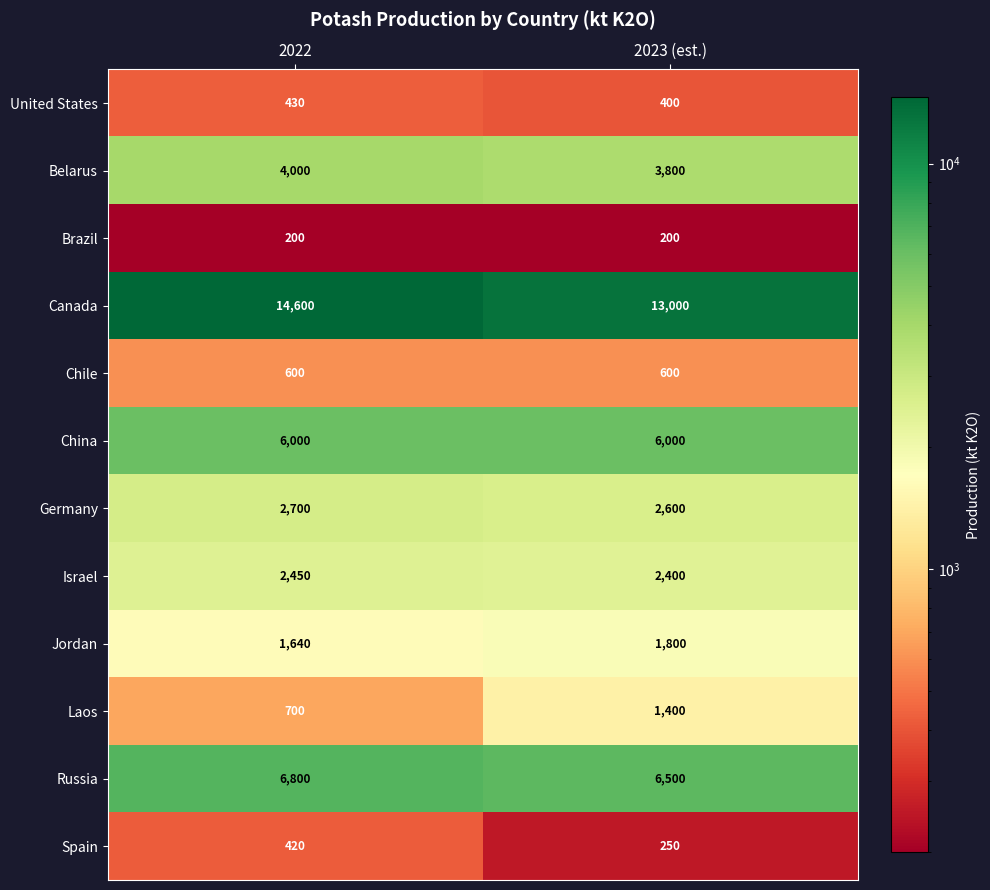

List the series in order of their peak value, highest first.

Canada, Russia, China, Belarus, Germany, Israel, Jordan, Laos, Chile, United States, Spain, Brazil